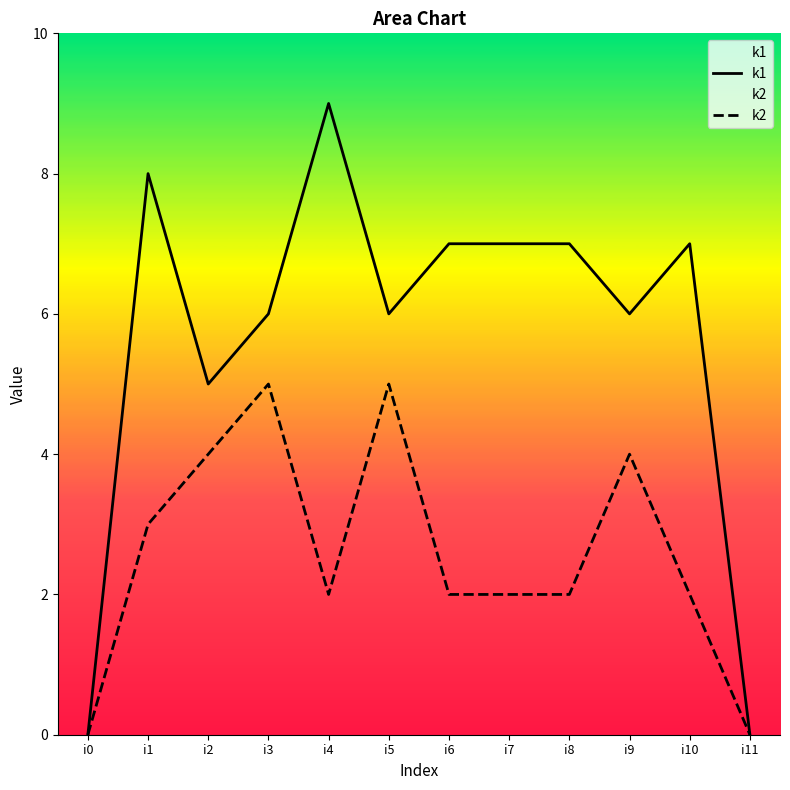

What is the highest value of the k1 series?

9